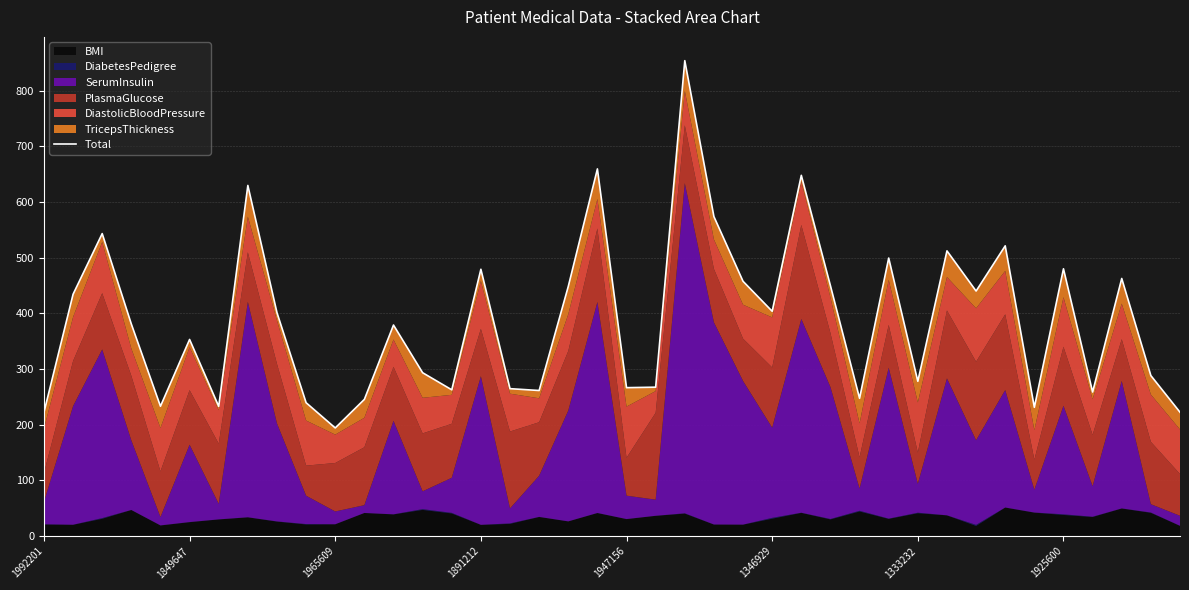

Where is the data nearest to the value 524?

33